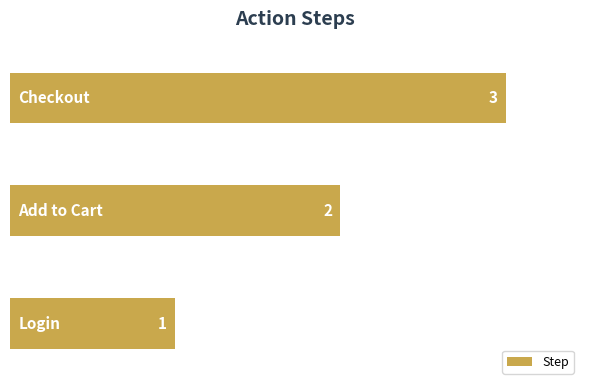

Count the values in the range 1 to 3.

3